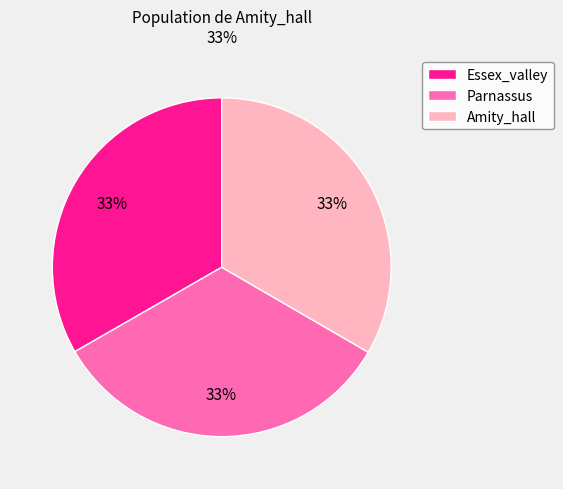

True or false: Parnassus accounts for 42% of the total.

False